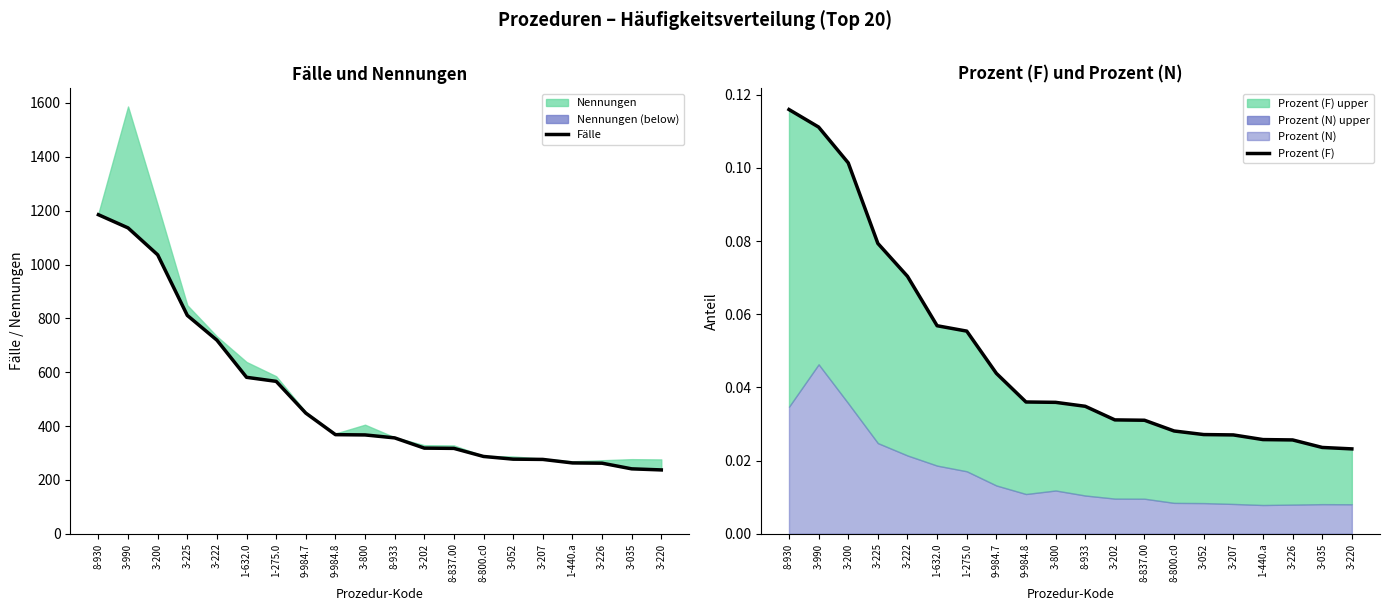

True or false: Prozent (F) has a value of 0.0 at 1-440.a.

False